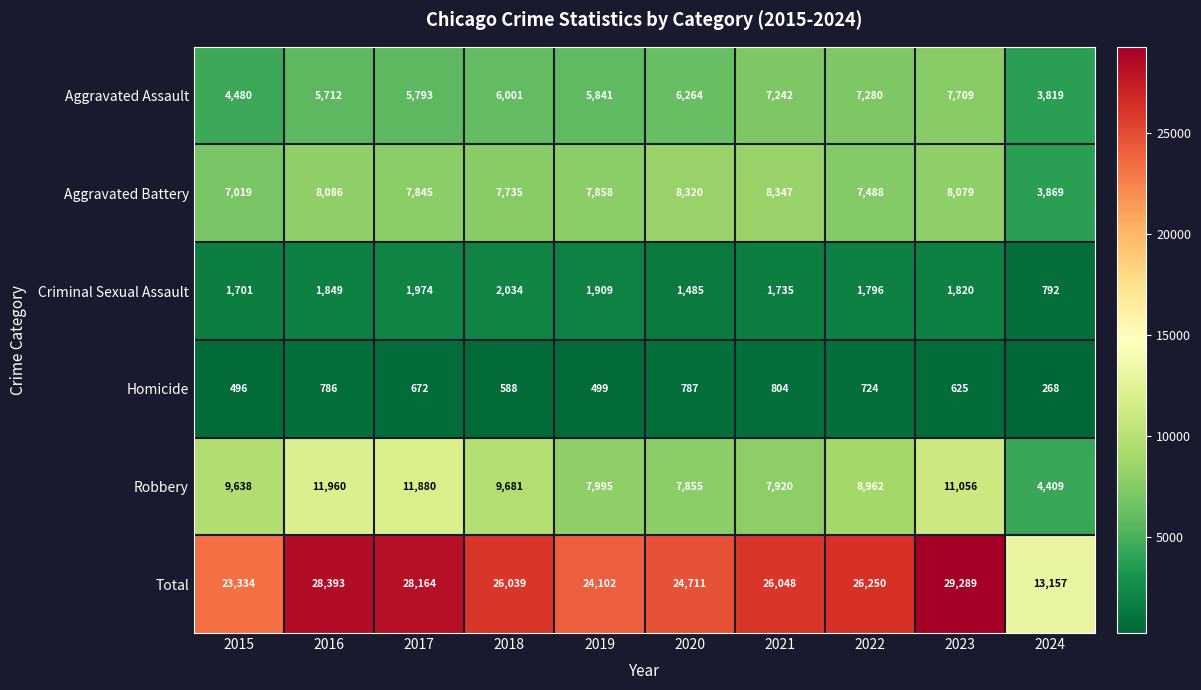

Which label corresponds to the smallest value in the chart?

2024